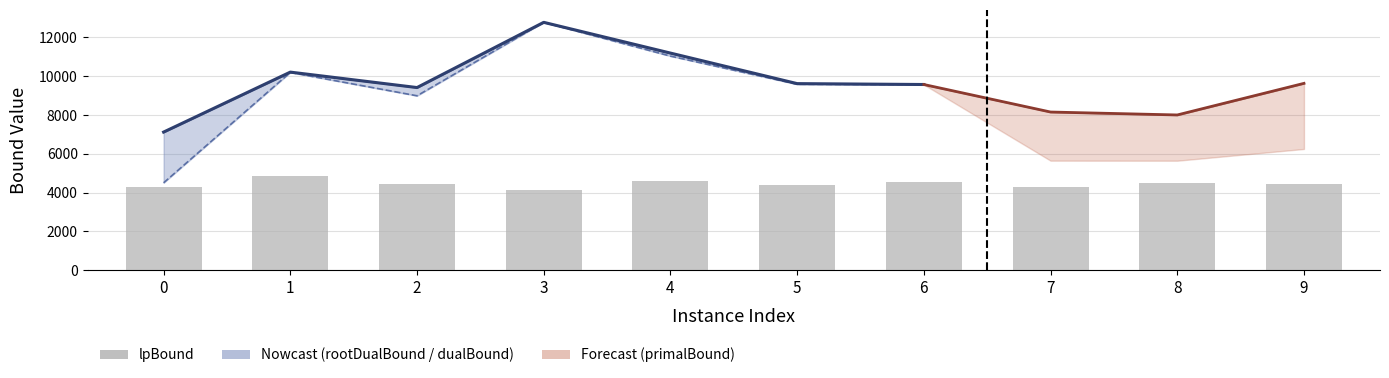

Between 1 and 7, which is larger?

1